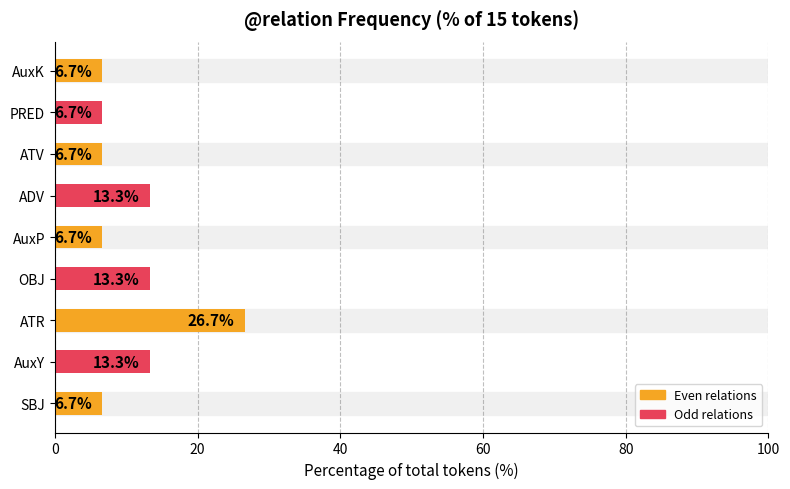

Approximately how many times larger is the value at PRED compared to ATV?

1.0